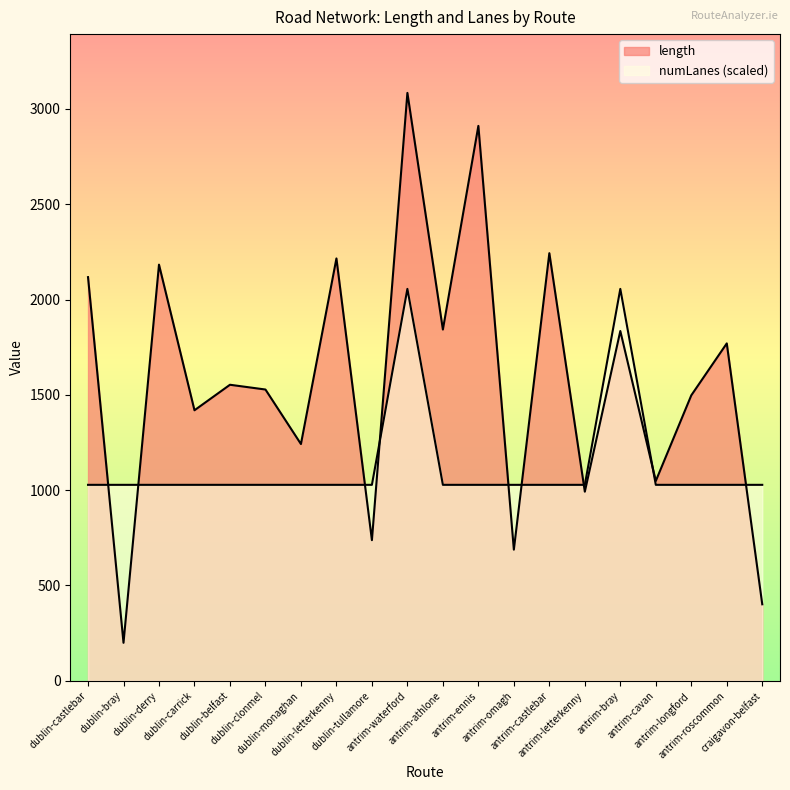

What is the smallest value displayed?

199.3